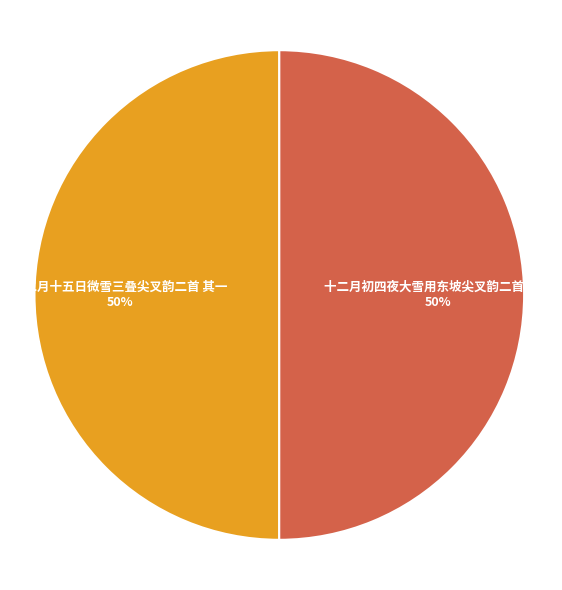

Approximately how many times larger is the value at 十二月十五日微雪三叠尖叉韵二首 其一 compared to 十二月初四夜大雪用东坡尖叉韵二首 其一?

1.0